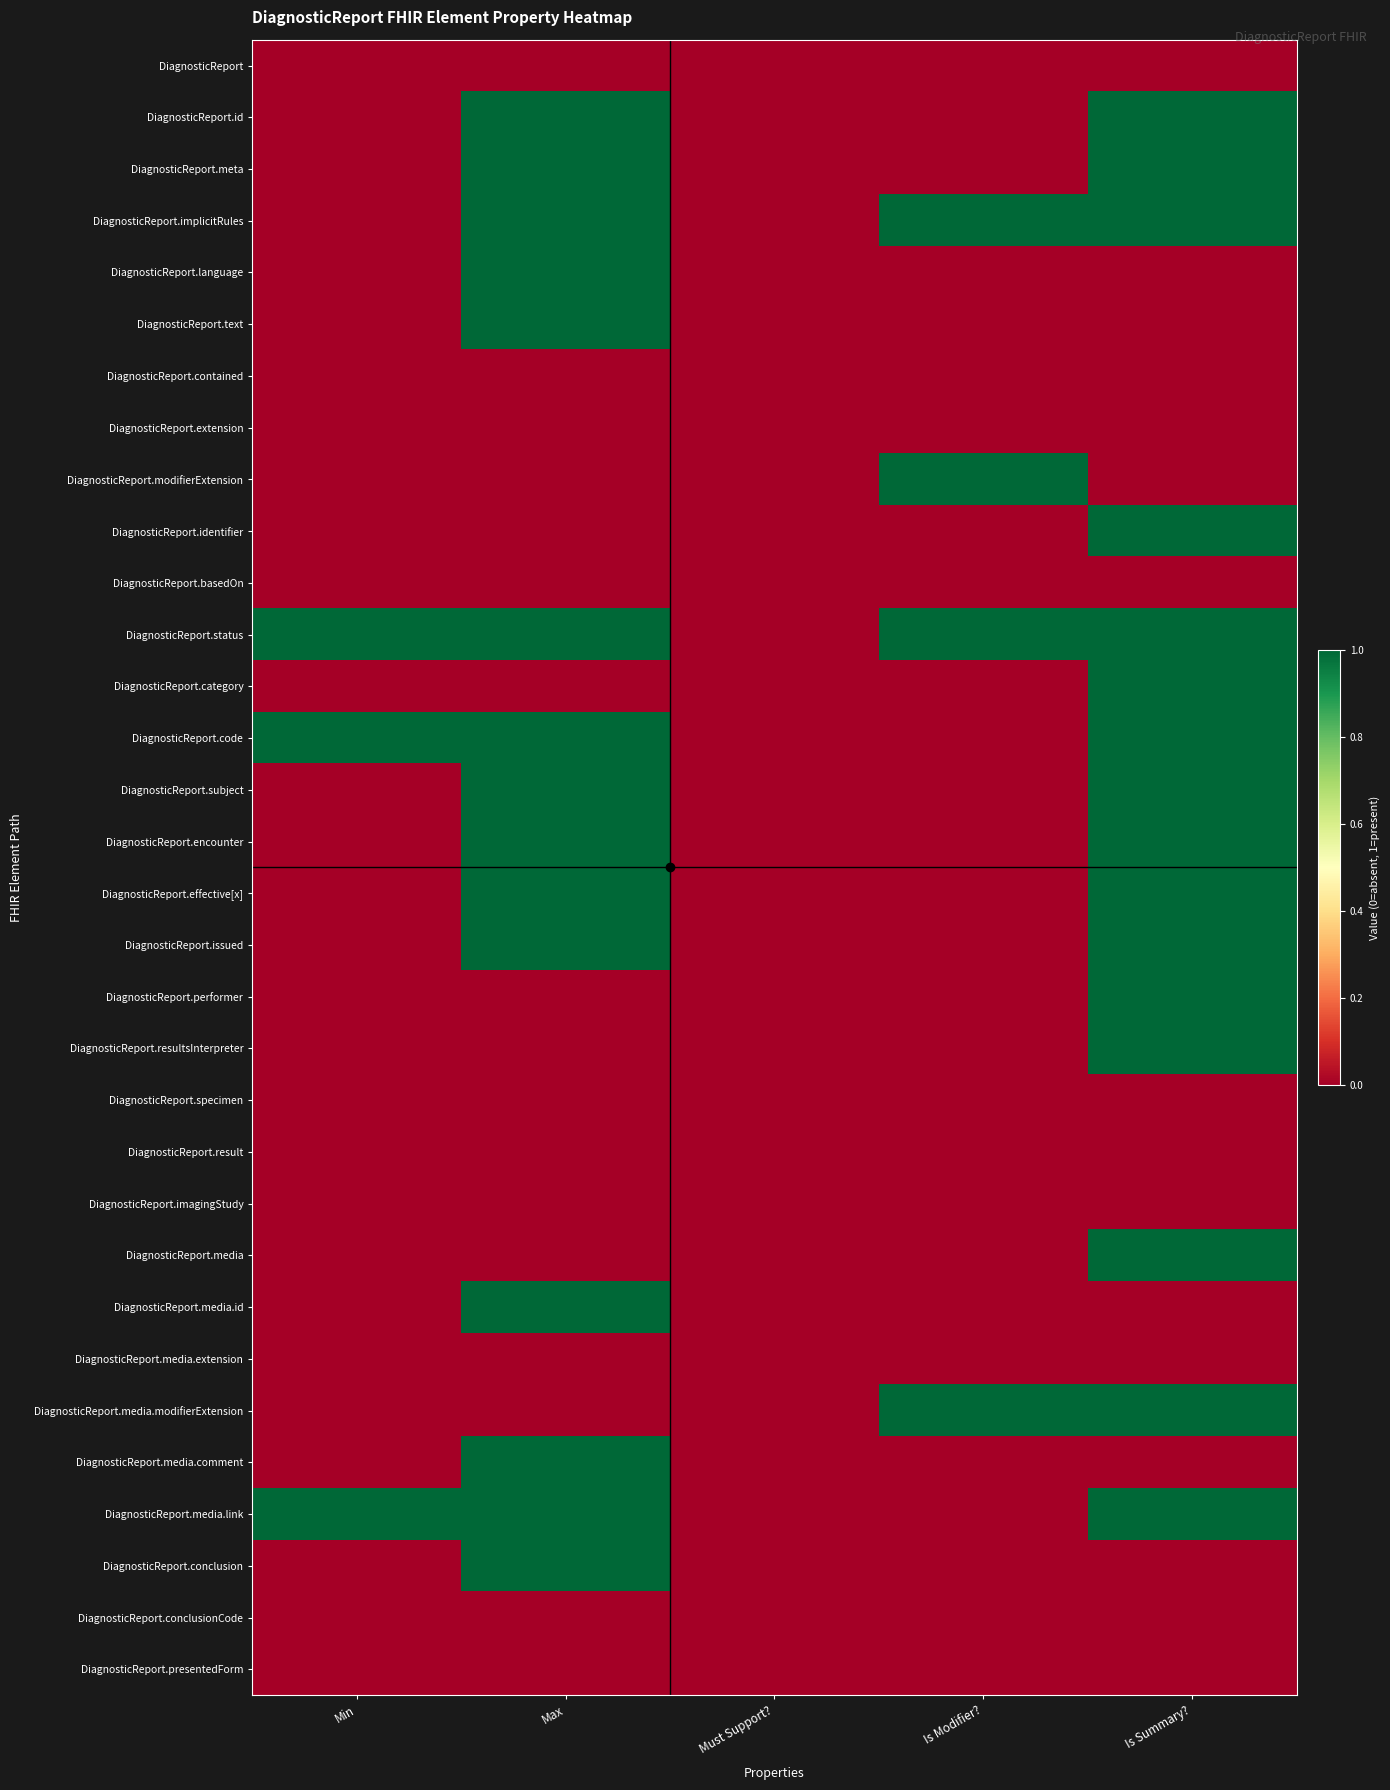

Which label corresponds to the largest value in the chart?

Max